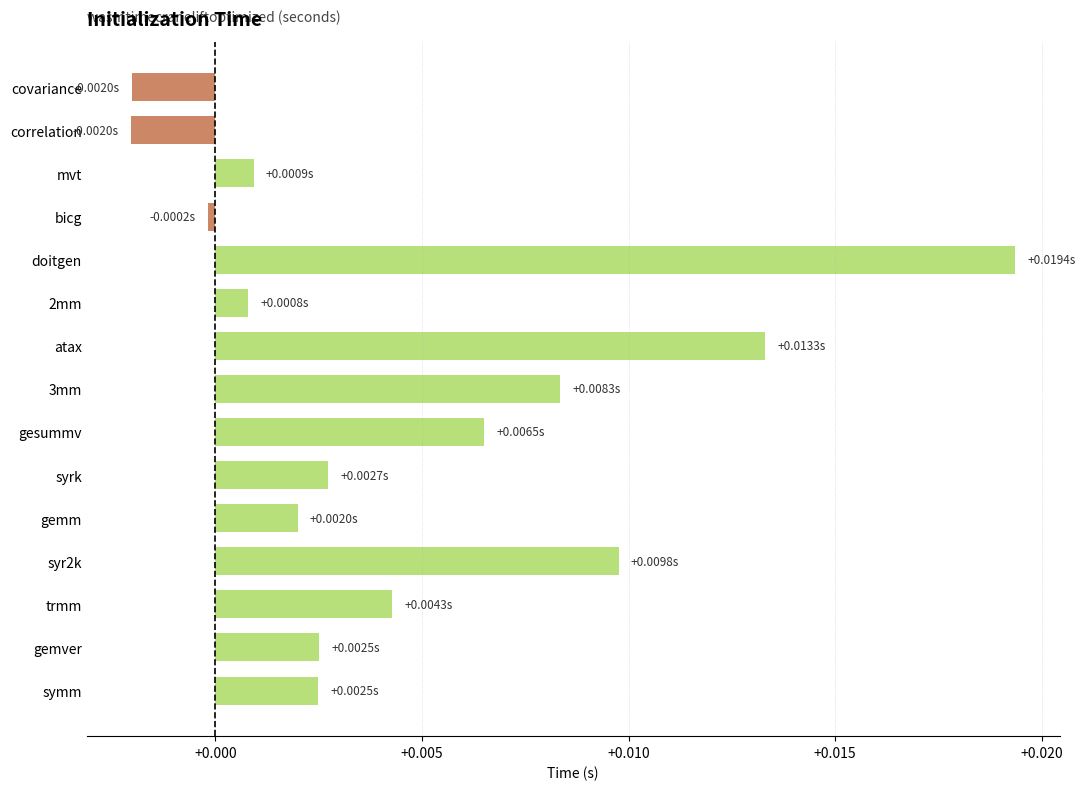

Between syrk and gesummv, which is larger?

gesummv